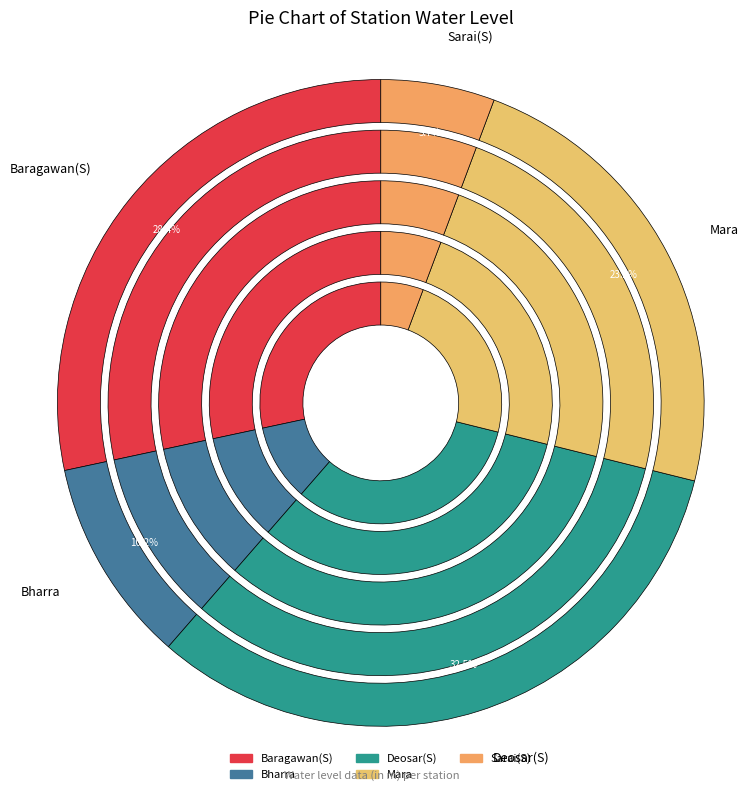

Rank the categories by value from highest to lowest.

Deosar(S), Baragawan(S), Mara, Bharra, Sarai(S)